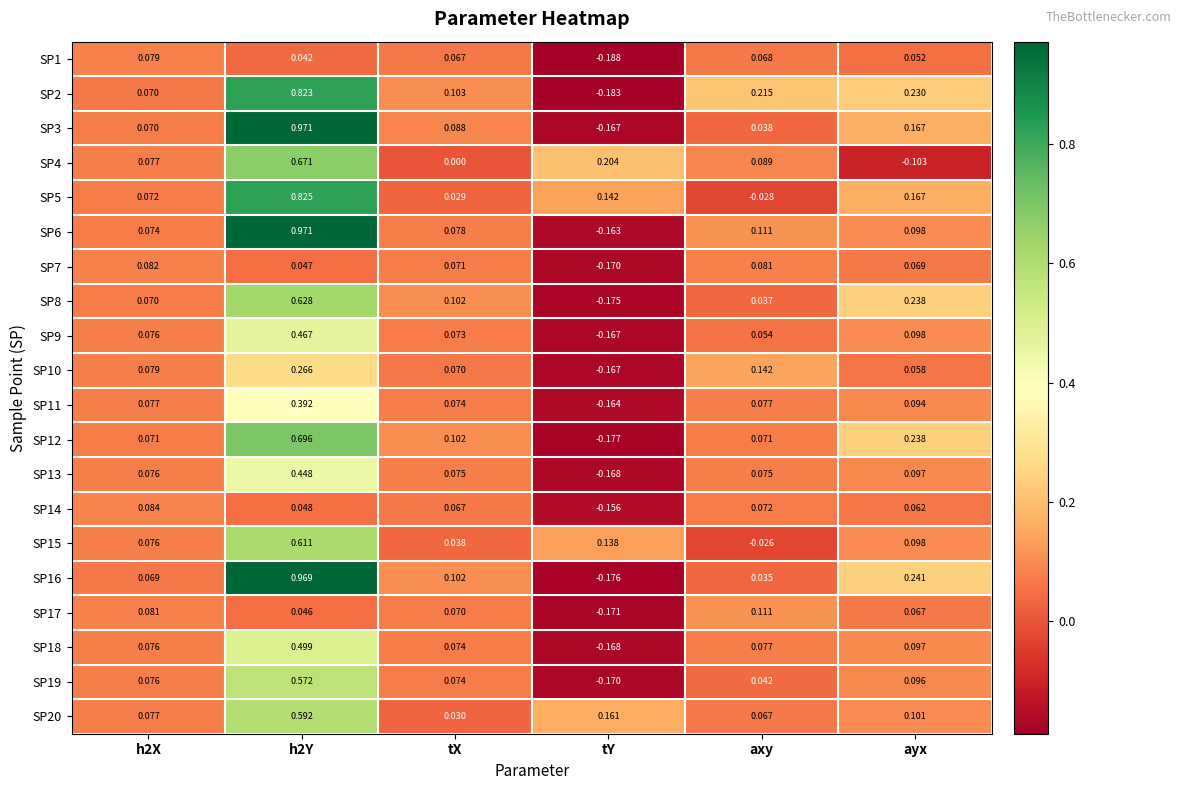

Which series has the largest total across all categories?

SP2